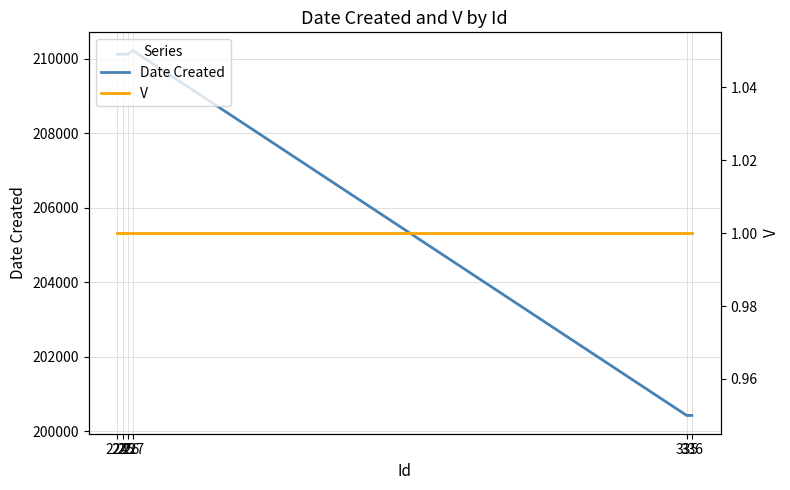

How many distinct data groups are displayed?

2